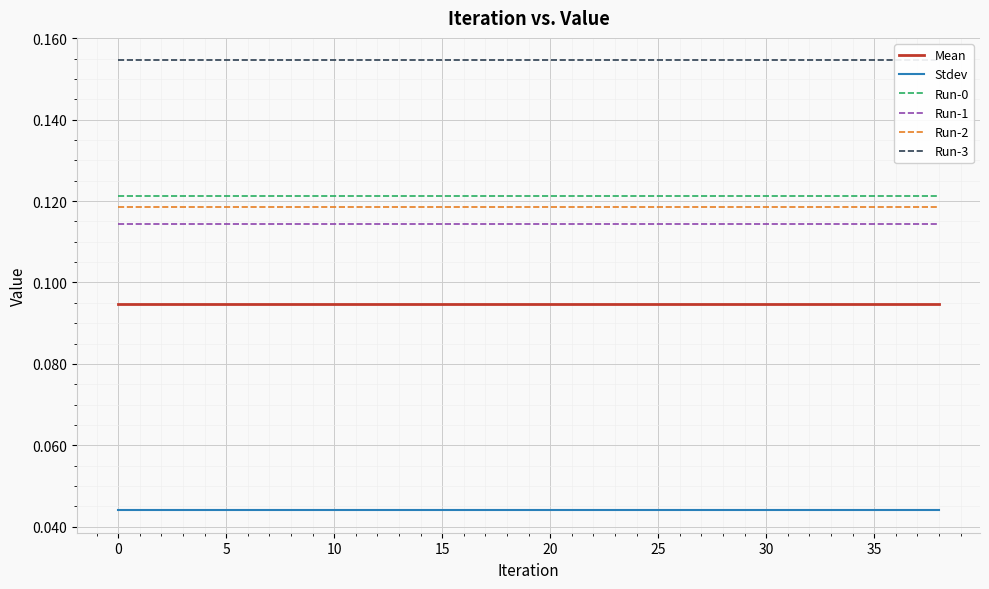

True or false: Mean has more than 2 points higher than both neighbors.

False